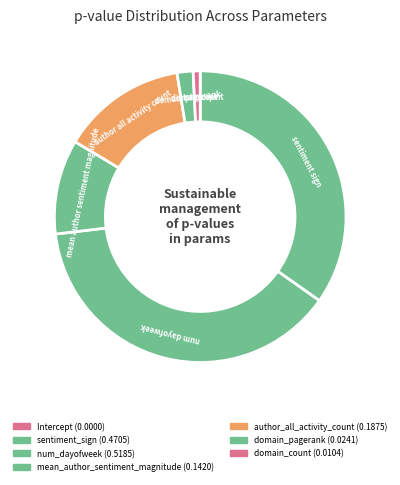

To the nearest percent, what is the average slice percentage?

14%